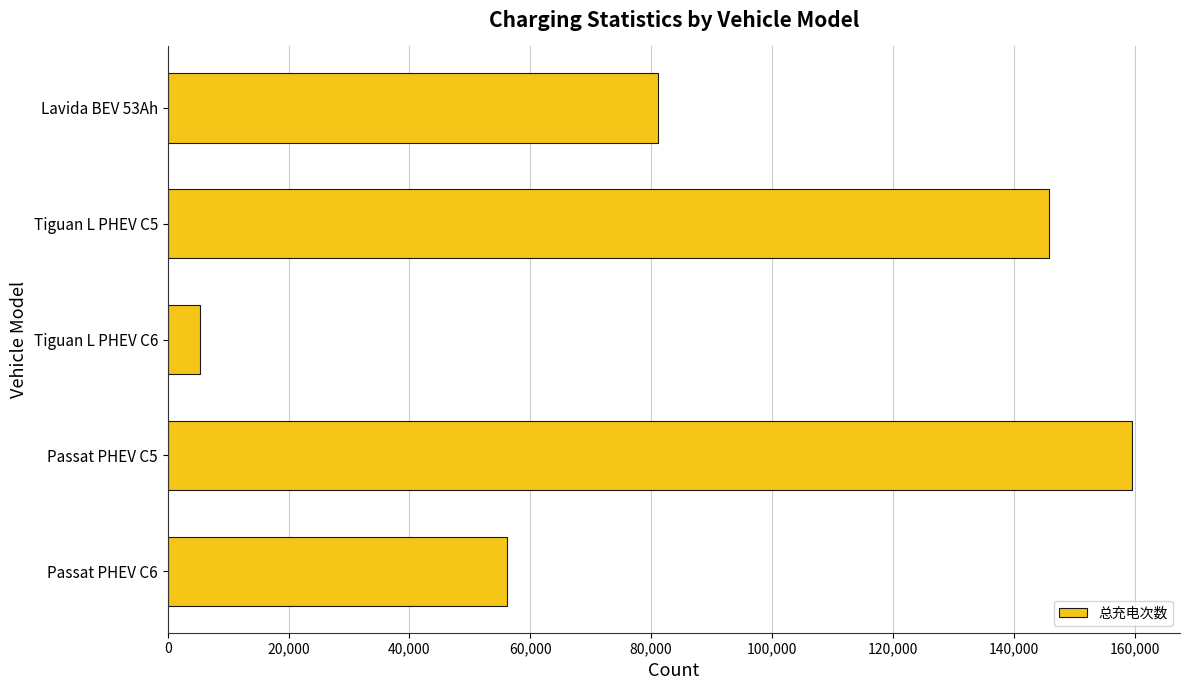

What is the label of the 1st bar from the top?

Lavida BEV 53Ah